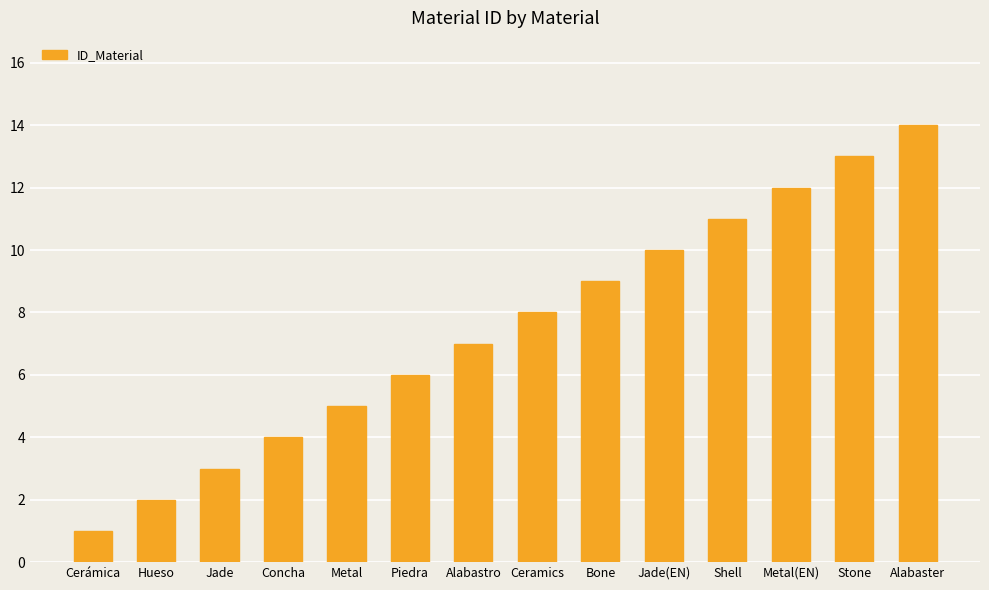

What position from the right is Cerámica?

14